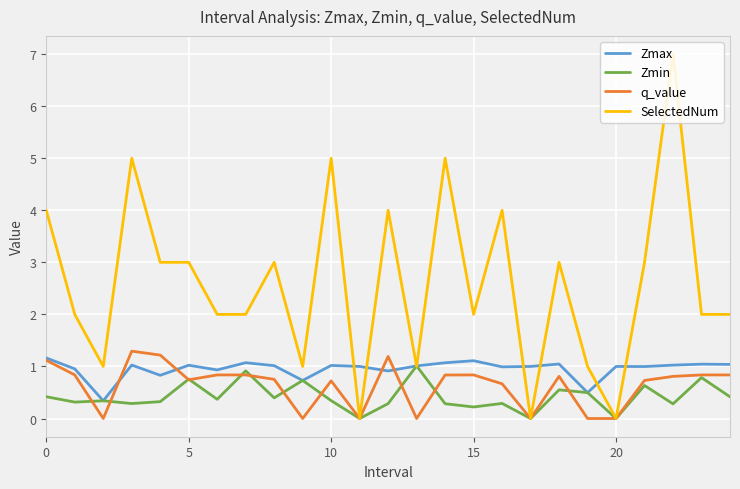

What is the maximum value shown in the chart?

7.0